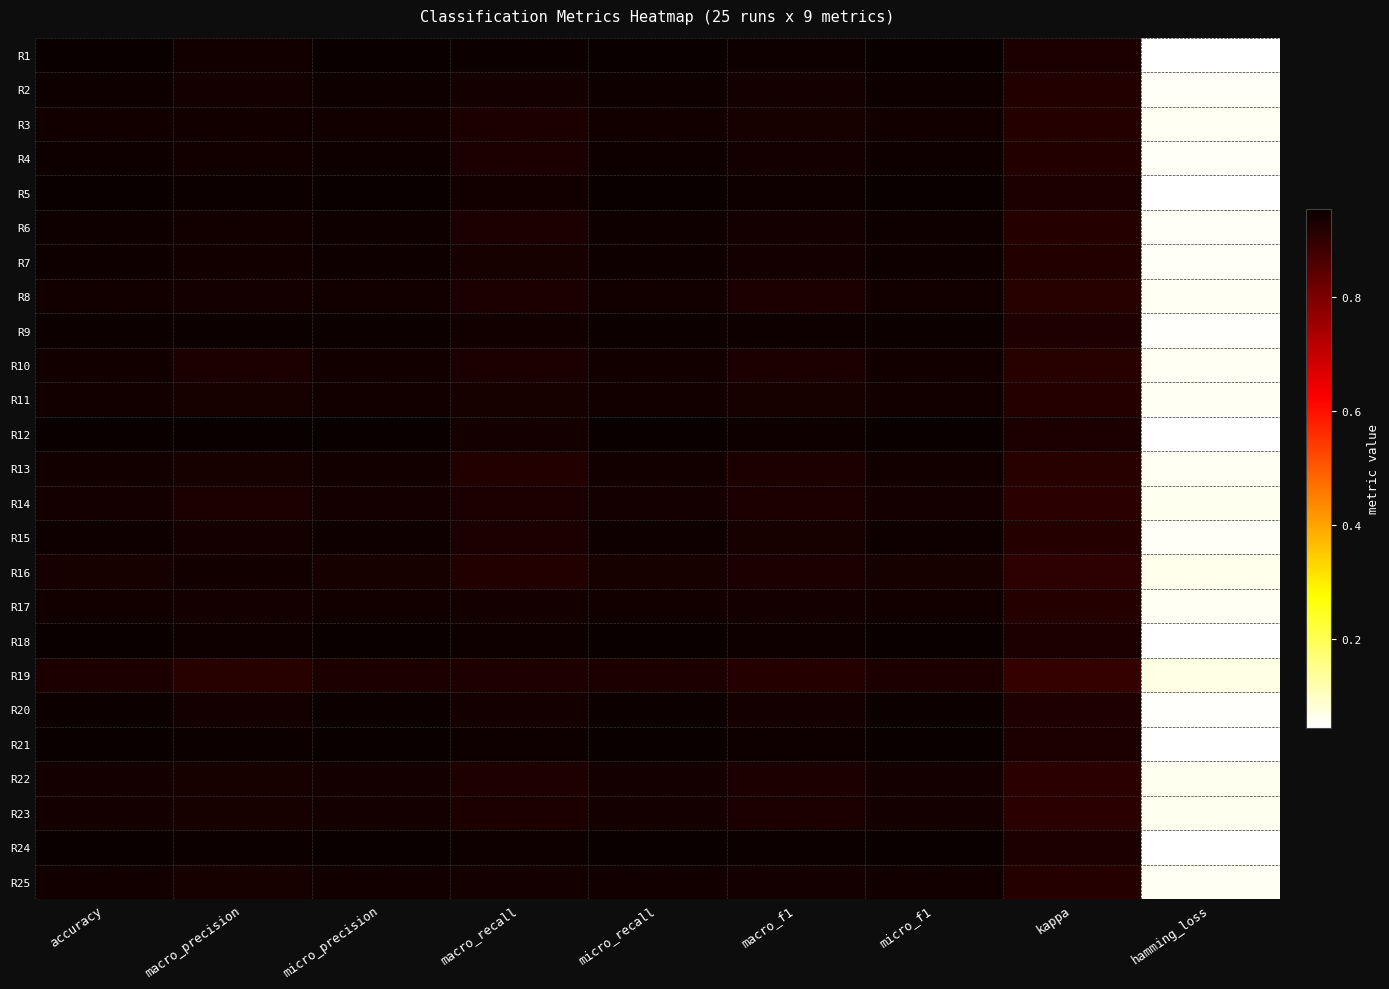

Reading left to right, transcribe all the data shown in this chart.

R1: accuracy=1.0	macro_precision=0.9	micro_precision=1.0	macro_recall=1.0	micro_recall=1.0	macro_f1=0.9	micro_f1=1.0	kappa=0.9	hamming_loss=0.0
R2: accuracy=0.9	macro_precision=0.9	micro_precision=0.9	macro_recall=0.9	micro_recall=0.9	macro_f1=0.9	micro_f1=0.9	kappa=0.9	hamming_loss=0.1
R3: accuracy=0.9	macro_precision=0.9	micro_precision=0.9	macro_recall=0.9	micro_recall=0.9	macro_f1=0.9	micro_f1=0.9	kappa=0.9	hamming_loss=0.1
R4: accuracy=0.9	macro_precision=0.9	micro_precision=0.9	macro_recall=0.9	micro_recall=0.9	macro_f1=0.9	micro_f1=0.9	kappa=0.9	hamming_loss=0.1
R5: accuracy=1.0	macro_precision=0.9	micro_precision=1.0	macro_recall=0.9	micro_recall=1.0	macro_f1=0.9	micro_f1=1.0	kappa=0.9	hamming_loss=0.0
R6: accuracy=0.9	macro_precision=0.9	micro_precision=0.9	macro_recall=0.9	micro_recall=0.9	macro_f1=0.9	micro_f1=0.9	kappa=0.9	hamming_loss=0.1
R7: accuracy=0.9	macro_precision=0.9	micro_precision=0.9	macro_recall=0.9	micro_recall=0.9	macro_f1=0.9	micro_f1=0.9	kappa=0.9	hamming_loss=0.1
R8: accuracy=0.9	macro_precision=0.9	micro_precision=0.9	macro_recall=0.9	micro_recall=0.9	macro_f1=0.9	micro_f1=0.9	kappa=0.9	hamming_loss=0.1
R9: accuracy=0.9	macro_precision=0.9	micro_precision=0.9	macro_recall=0.9	micro_recall=0.9	macro_f1=0.9	micro_f1=0.9	kappa=0.9	hamming_loss=0.1
R10: accuracy=0.9	macro_precision=0.9	micro_precision=0.9	macro_recall=0.9	micro_recall=0.9	macro_f1=0.9	micro_f1=0.9	kappa=0.9	hamming_loss=0.1
R11: accuracy=0.9	macro_precision=0.9	micro_precision=0.9	macro_recall=0.9	micro_recall=0.9	macro_f1=0.9	micro_f1=0.9	kappa=0.9	hamming_loss=0.1
R12: accuracy=1.0	macro_precision=1.0	micro_precision=1.0	macro_recall=0.9	micro_recall=1.0	macro_f1=0.9	micro_f1=1.0	kappa=0.9	hamming_loss=0.0
R13: accuracy=0.9	macro_precision=0.9	micro_precision=0.9	macro_recall=0.9	micro_recall=0.9	macro_f1=0.9	micro_f1=0.9	kappa=0.9	hamming_loss=0.1
R14: accuracy=0.9	macro_precision=0.9	micro_precision=0.9	macro_recall=0.9	micro_recall=0.9	macro_f1=0.9	micro_f1=0.9	kappa=0.9	hamming_loss=0.1
R15: accuracy=0.9	macro_precision=0.9	micro_precision=0.9	macro_recall=0.9	micro_recall=0.9	macro_f1=0.9	micro_f1=0.9	kappa=0.9	hamming_loss=0.1
R16: accuracy=0.9	macro_precision=0.9	micro_precision=0.9	macro_recall=0.9	micro_recall=0.9	macro_f1=0.9	micro_f1=0.9	kappa=0.9	hamming_loss=0.1
R17: accuracy=0.9	macro_precision=0.9	micro_precision=0.9	macro_recall=0.9	micro_recall=0.9	macro_f1=0.9	micro_f1=0.9	kappa=0.9	hamming_loss=0.1
R18: accuracy=1.0	macro_precision=0.9	micro_precision=1.0	macro_recall=0.9	micro_recall=1.0	macro_f1=0.9	micro_f1=1.0	kappa=0.9	hamming_loss=0.0
R19: accuracy=0.9	macro_precision=0.9	micro_precision=0.9	macro_recall=0.9	micro_recall=0.9	macro_f1=0.9	micro_f1=0.9	kappa=0.9	hamming_loss=0.1
R20: accuracy=0.9	macro_precision=0.9	micro_precision=0.9	macro_recall=0.9	micro_recall=0.9	macro_f1=0.9	micro_f1=0.9	kappa=0.9	hamming_loss=0.1
R21: accuracy=1.0	macro_precision=0.9	micro_precision=1.0	macro_recall=0.9	micro_recall=1.0	macro_f1=0.9	micro_f1=1.0	kappa=0.9	hamming_loss=0.0
R22: accuracy=0.9	macro_precision=0.9	micro_precision=0.9	macro_recall=0.9	micro_recall=0.9	macro_f1=0.9	micro_f1=0.9	kappa=0.9	hamming_loss=0.1
R23: accuracy=0.9	macro_precision=0.9	micro_precision=0.9	macro_recall=0.9	micro_recall=0.9	macro_f1=0.9	micro_f1=0.9	kappa=0.9	hamming_loss=0.1
R24: accuracy=1.0	macro_precision=1.0	micro_precision=1.0	macro_recall=0.9	micro_recall=1.0	macro_f1=0.9	micro_f1=1.0	kappa=0.9	hamming_loss=0.0
R25: accuracy=0.9	macro_precision=0.9	micro_precision=0.9	macro_recall=0.9	micro_recall=0.9	macro_f1=0.9	micro_f1=0.9	kappa=0.9	hamming_loss=0.1